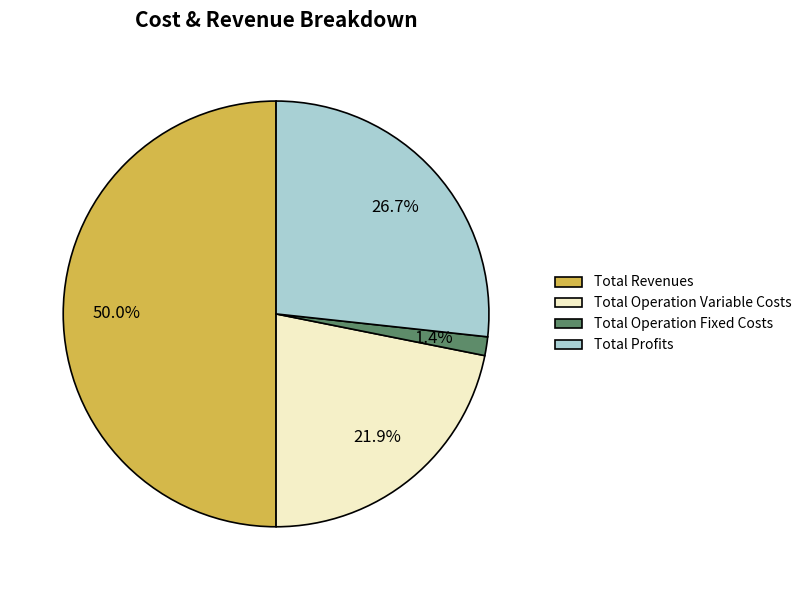

To the nearest percent, what is the difference between the largest and smallest slice percentages?

49%